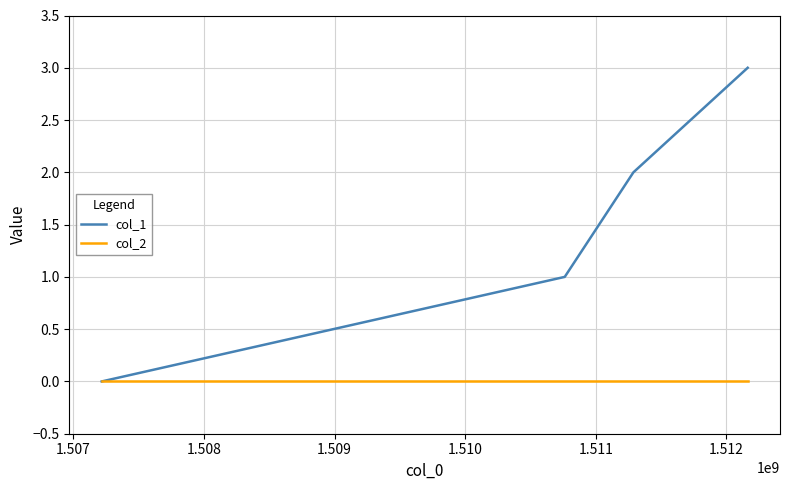

What are all the series names shown in the legend?

col_1, col_2